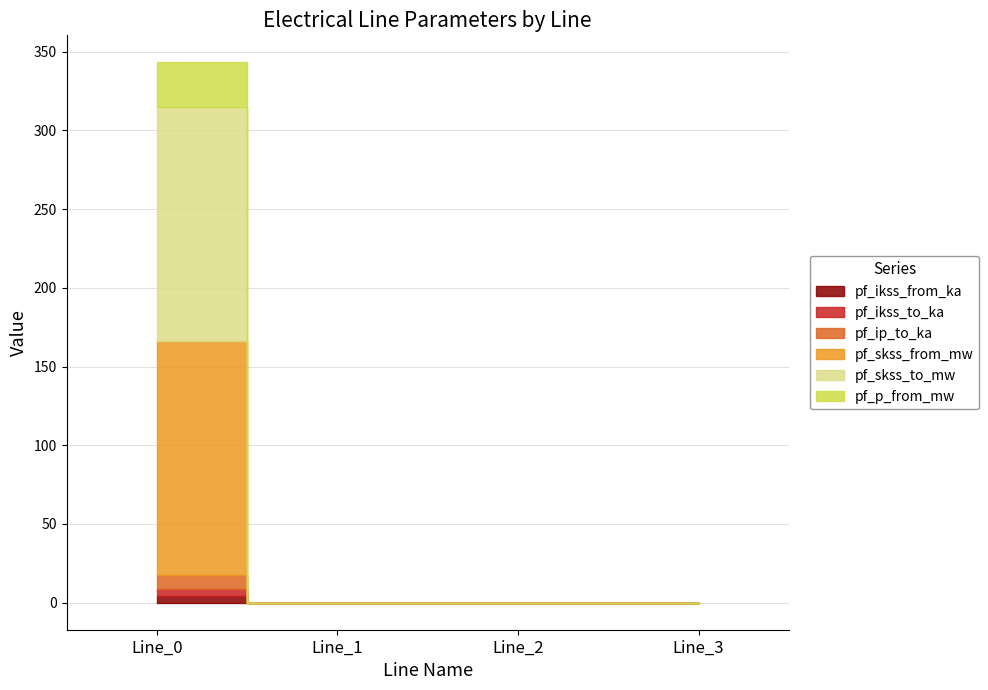

Reading right to left, list all the values displayed in this chart.

pf_ikss_from_ka: Line_3=0.0	Line_2=0.0	Line_1=0.0	Line_0=4.3
pf_ikss_to_ka: Line_3=0.0	Line_2=0.0	Line_1=0.0	Line_0=4.3
pf_ip_to_ka: Line_3=0.0	Line_2=0.0	Line_1=0.0	Line_0=9.3
pf_skss_from_mw: Line_3=0.0	Line_2=0.0	Line_1=0.0	Line_0=148.4
pf_skss_to_mw: Line_3=0.0	Line_2=0.0	Line_1=0.0	Line_0=148.4
pf_p_from_mw: Line_3=0.0	Line_2=0.0	Line_1=0.0	Line_0=28.6